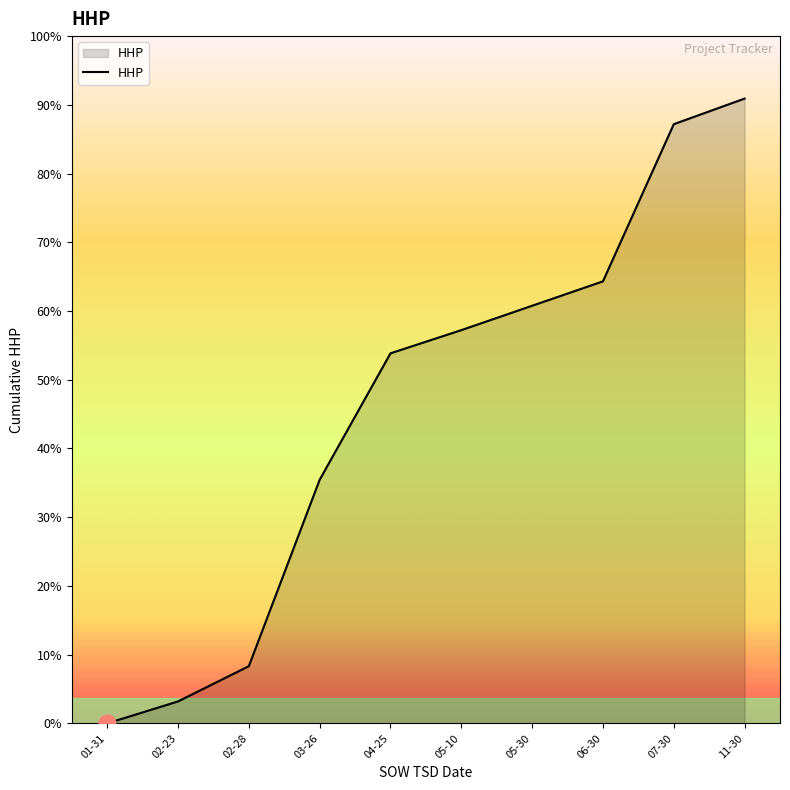

What is the label of the 10th point from the right?

01-31